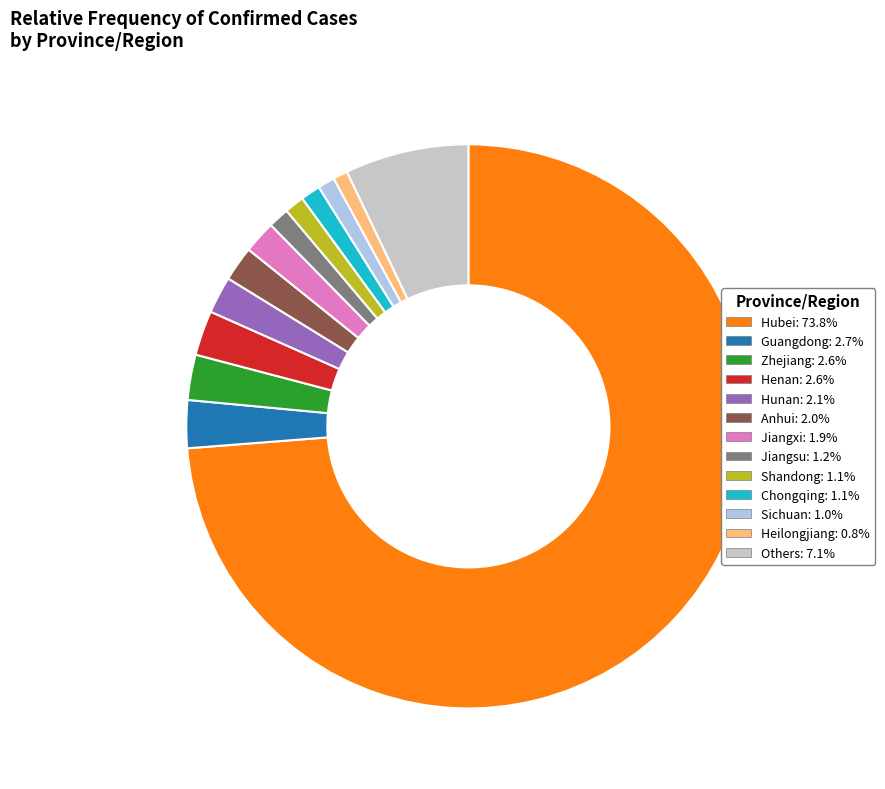

Is there any slice that represents more than half of the pie?

Yes